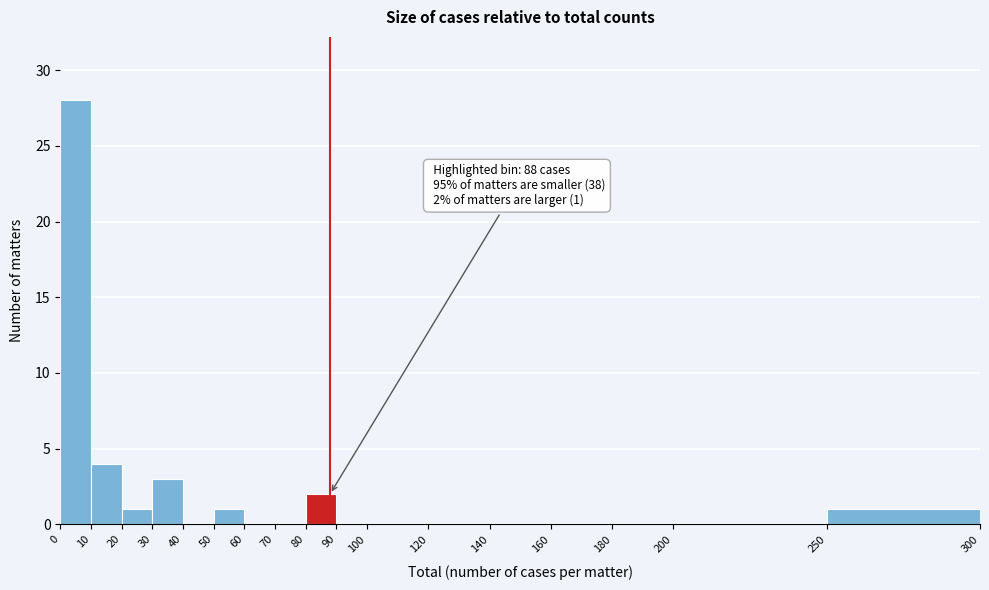

Which range on the x-axis has the tallest bar?

0 to 10